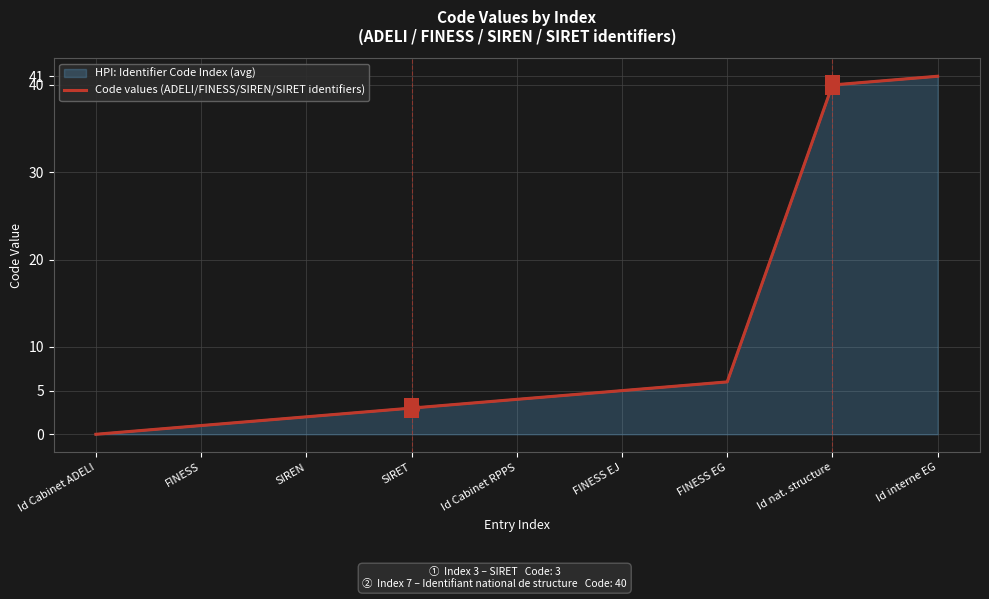

What is the value of the 8th point from the left?

40